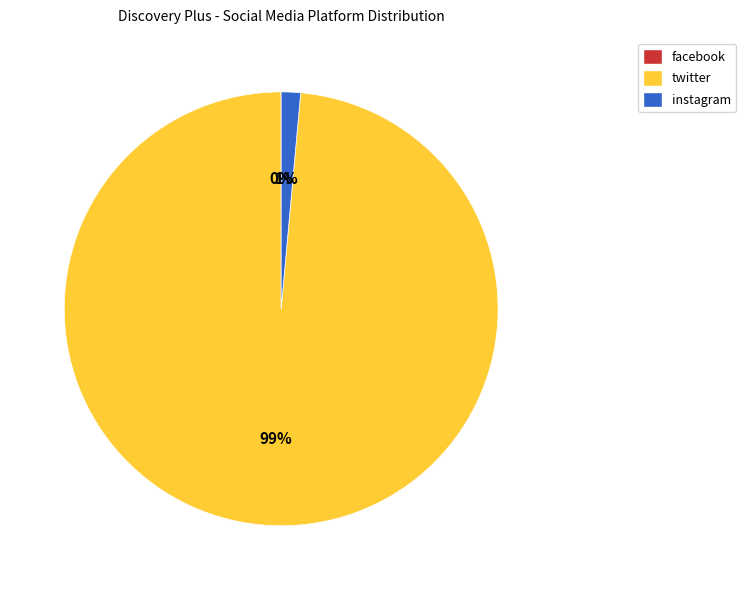

To the nearest percent, what is the difference between the largest and smallest slice percentages?

99%